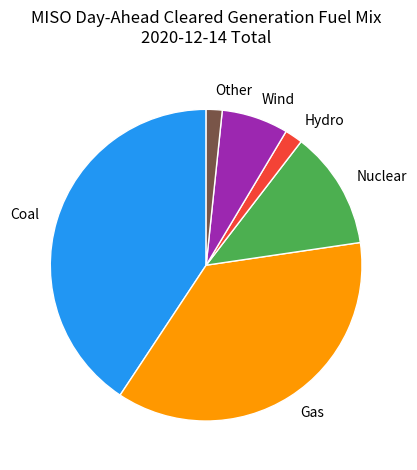

Between Gas and Nuclear, which is larger?

Gas